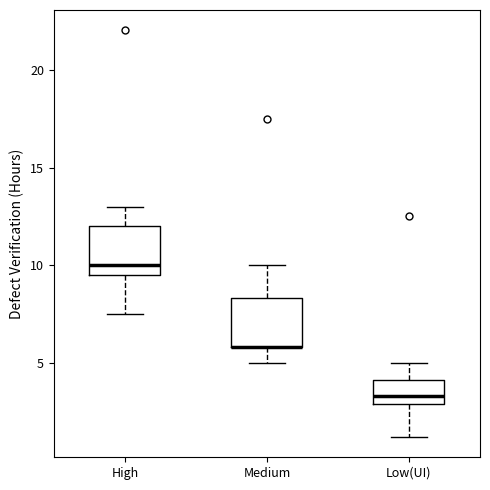

Reading left to right, transcribe this box plot: for each box, give where its median line is, the range the box spans, and where its two whiskers end, as read against the y-axis. The values are not printed on the chart, so give them approximately, as read against the axis.

High: median 10.0, box 9.5 to 12.0, whiskers 7.5 to 13.0
Medium: median 6.0 (drawn on the box's lower edge), box 6.0 to 8.5, whiskers 5.0 to 10.0
Low(UI): median 3.5, box 3.0 to 4.0, whiskers 1.5 to 5.0